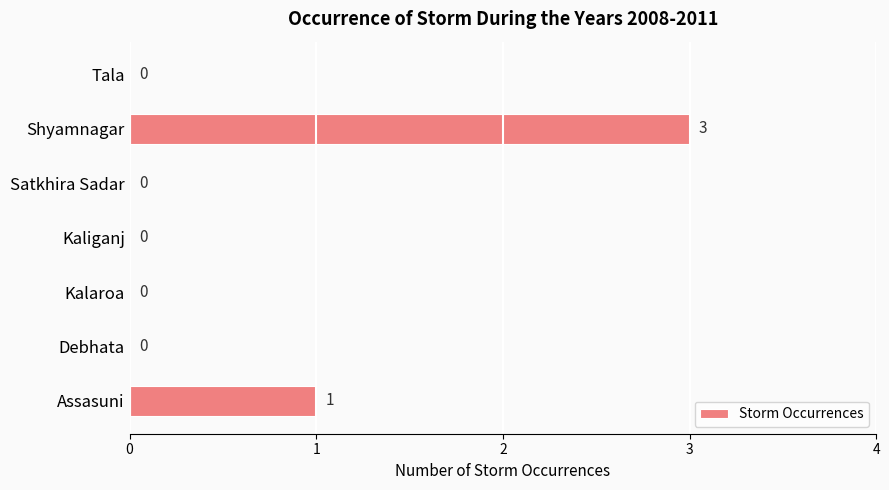

Reading bottom to top, extract all data points from this chart.

Assasuni=1	Debhata=0	Kalaroa=0	Kaliganj=0	Satkhira Sadar=0	Shyamnagar=3	Tala=0